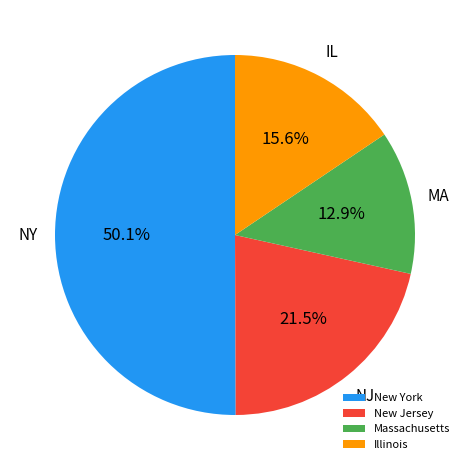

Which has a higher value, Illinois or New Jersey?

New Jersey